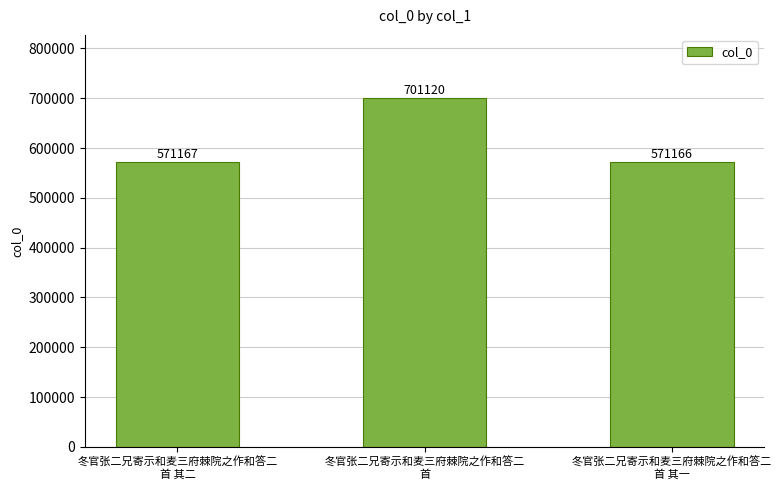

What is the label of the 3rd bar from the left?

冬官张二兄寄示和麦三府棘院之作和答二
首 其一